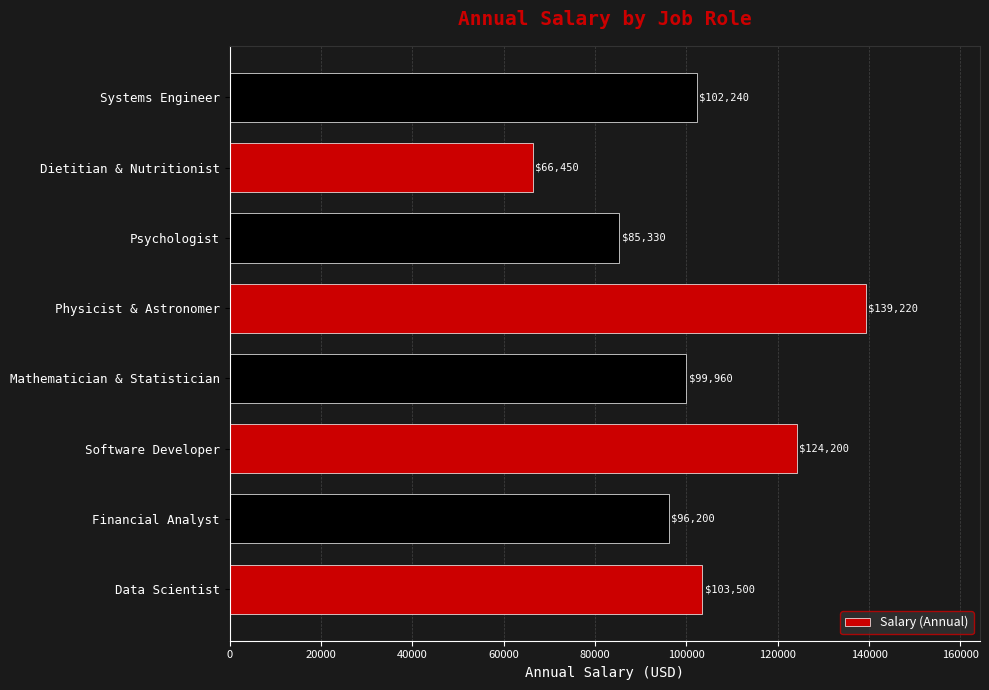

What is the change in value from Data Scientist to Physicist & Astronomer?

+35720